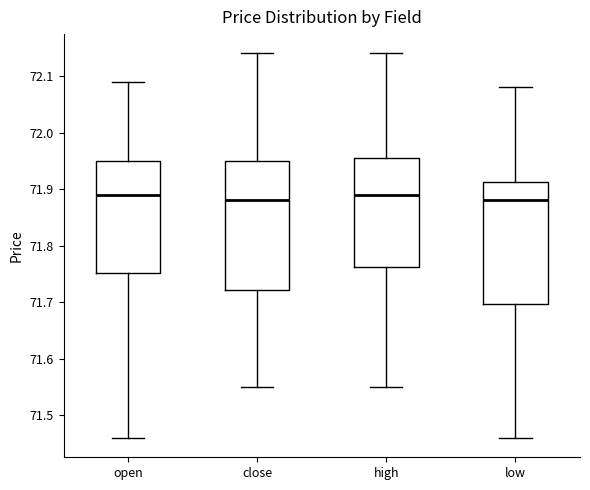

Reading left to right, read every box against the y-axis: the position of its median line, the range the box covers, and the ends of its whiskers. The values are not printed on the chart, so give them approximately, as read against the axis.

open: median 71.89, box 71.75 to 71.95, whiskers 71.46 to 72.09
close: median 71.88, box 71.72 to 71.95, whiskers 71.55 to 72.14
high: median 71.89, box 71.76 to 71.96, whiskers 71.55 to 72.14
low: median 71.88, box 71.70 to 71.91, whiskers 71.46 to 72.08